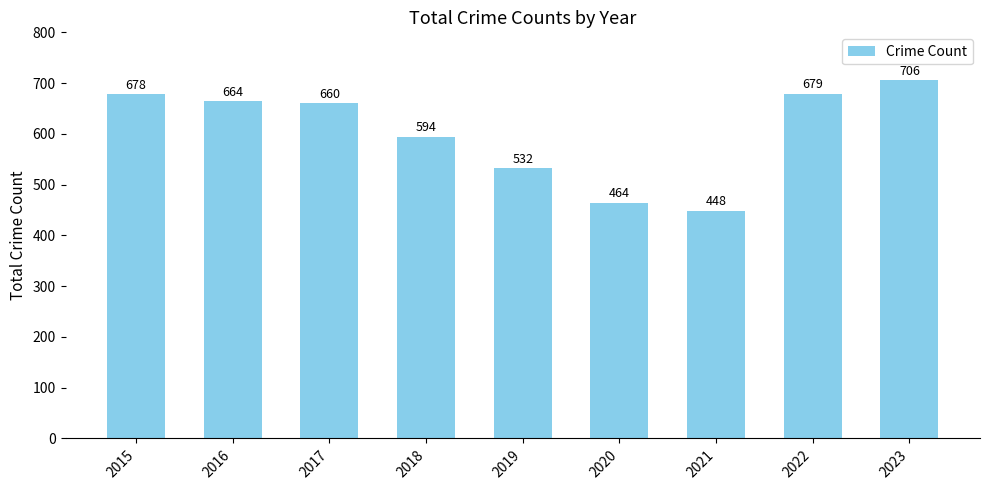

Rank the categories by value from lowest to highest.

2021, 2020, 2019, 2018, 2017, 2016, 2015, 2022, 2023